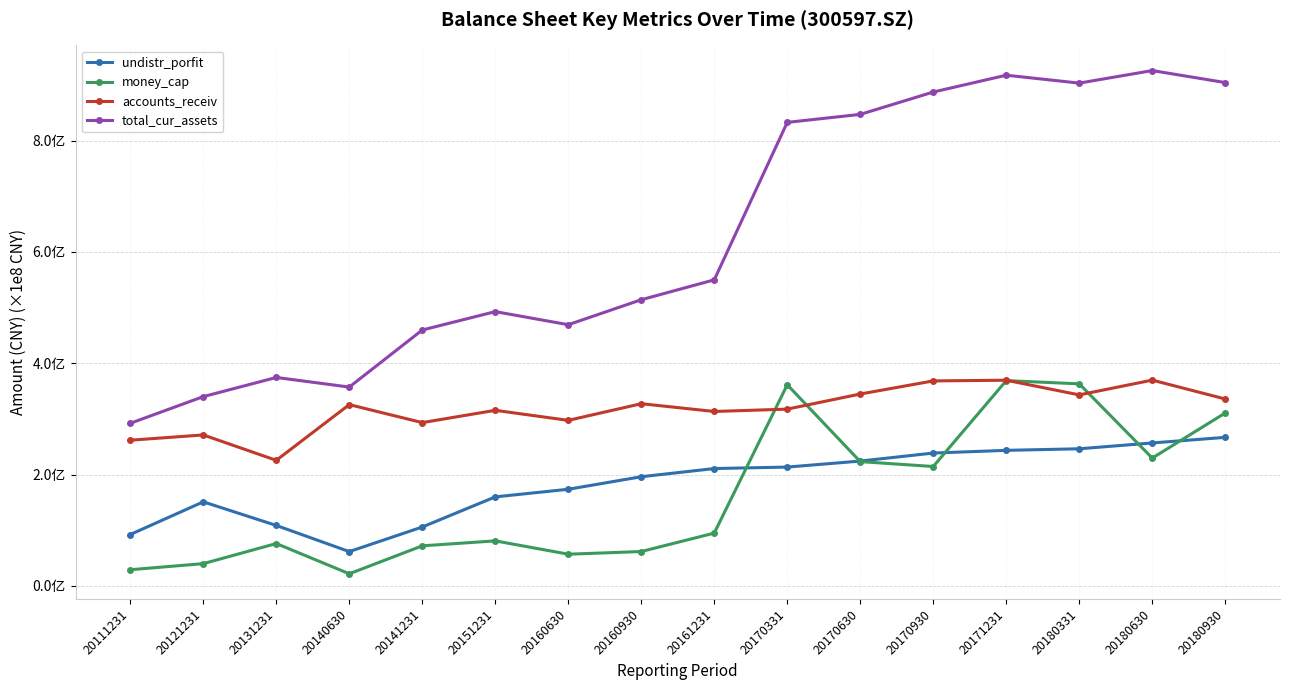

True or false: accounts_receiv and undistr_porfit cross at least once.

False